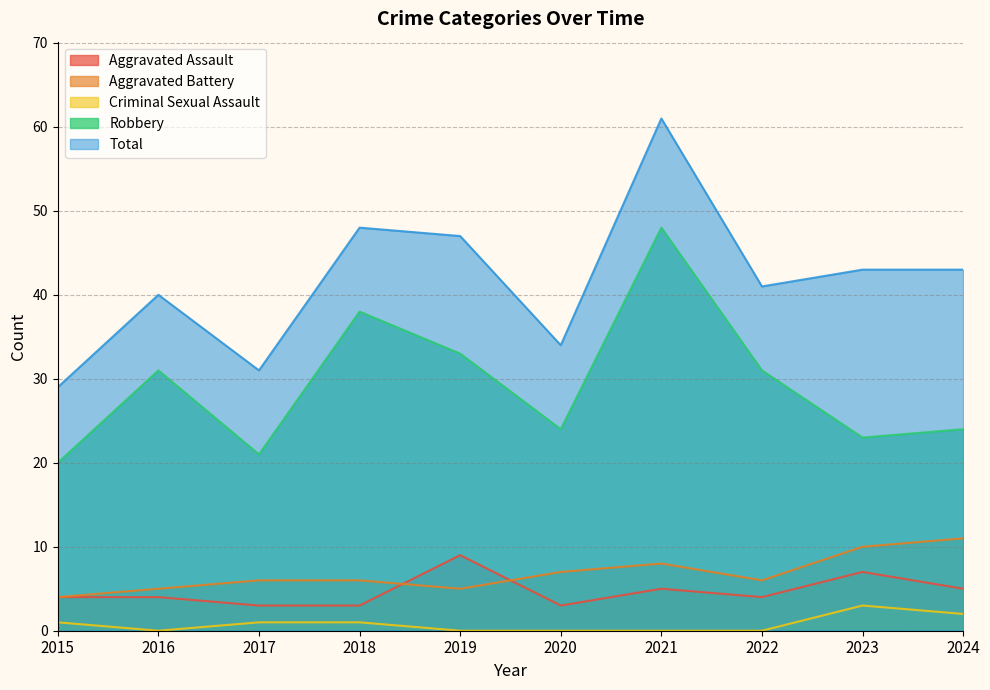

Between 2022 and 2021, which is larger?

2021